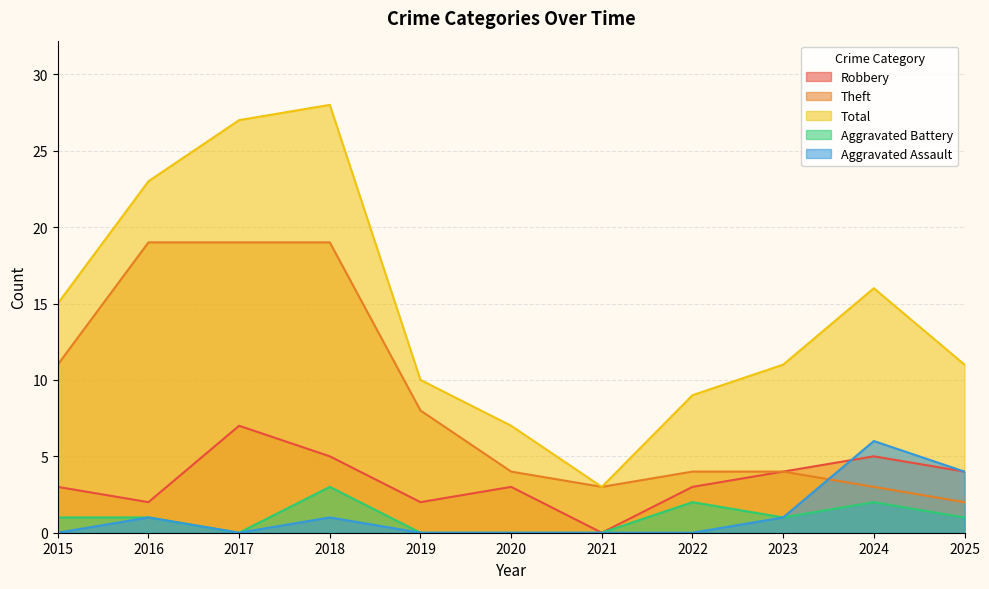

Rank the series at 2015 from highest to lowest value.

Total, Theft, Robbery, Aggravated Battery, Aggravated Assault